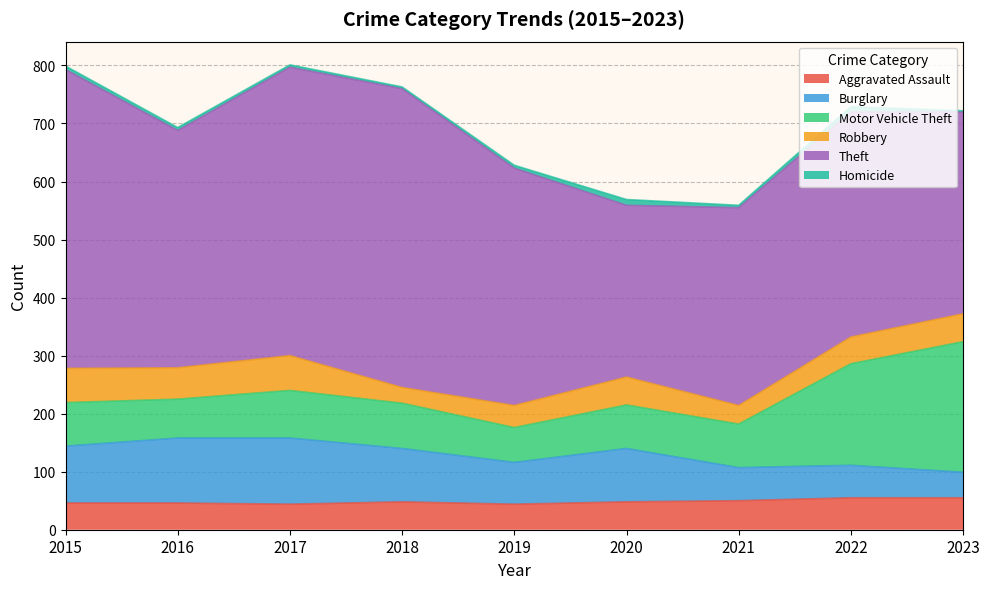

True or false: Homicide and Burglary cross at least once.

False